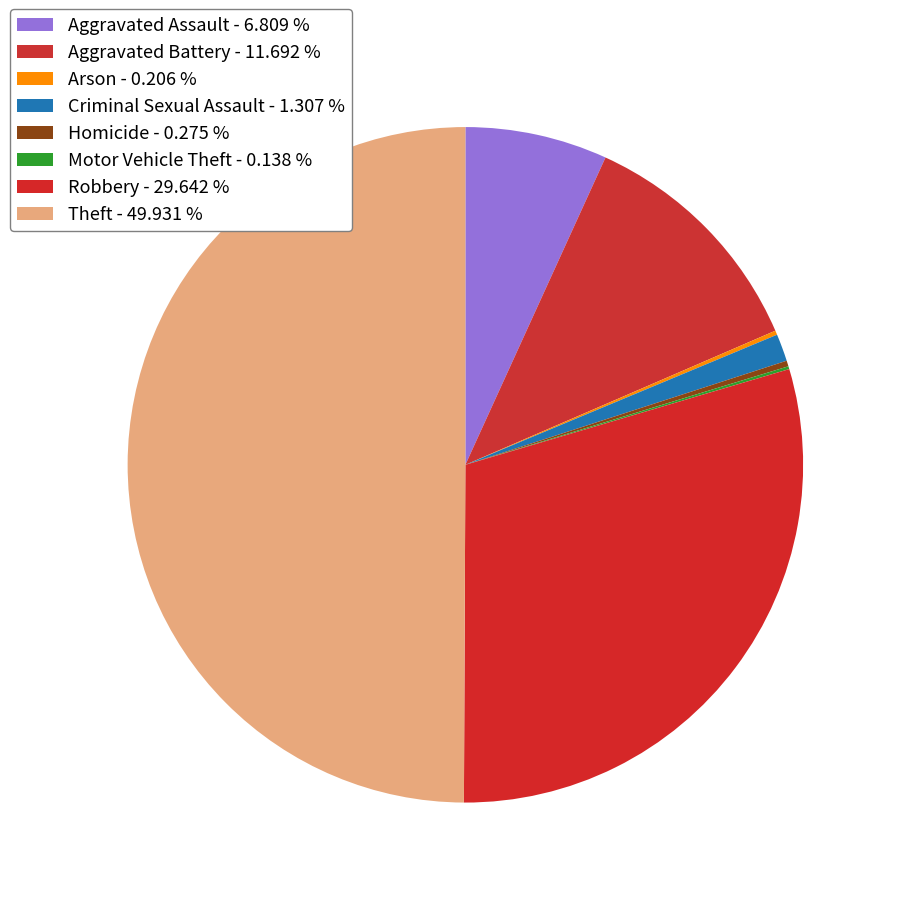

What is the change in value from Arson to Robbery?

+428